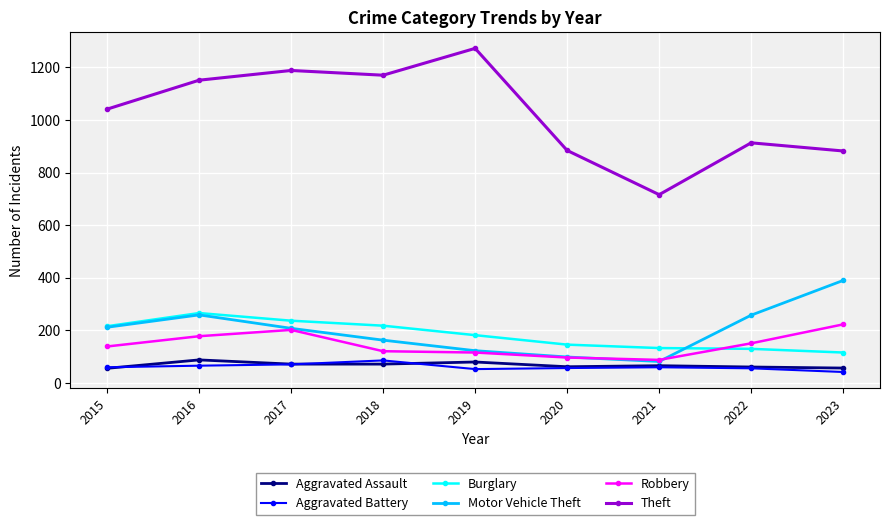

Which series has the largest total across all categories?

Theft